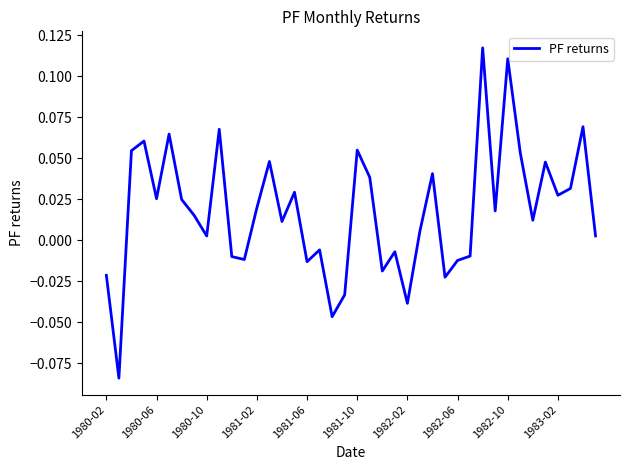

How many lines are shown in the chart?

1